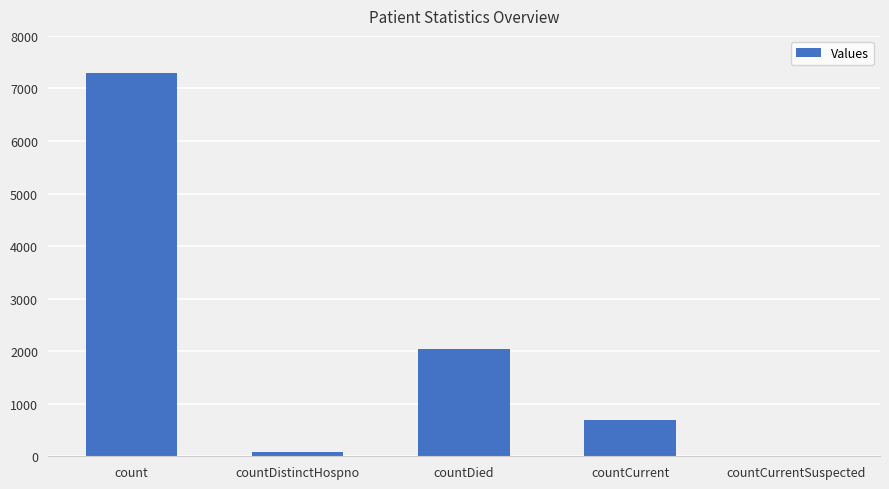

Are the bars grouped side by side (vs. stacked)?

No